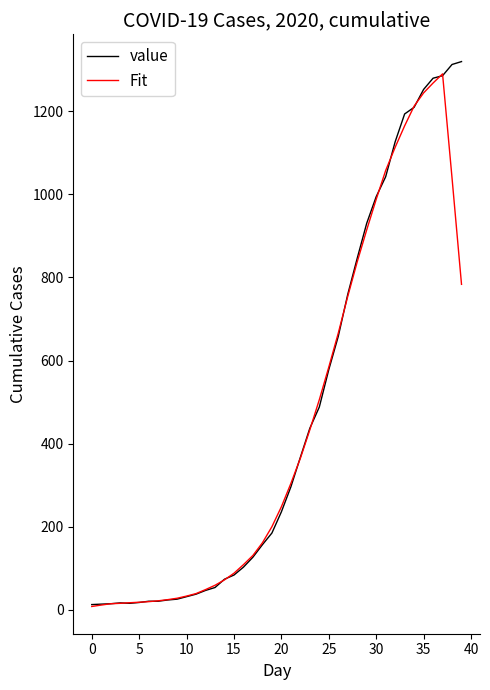

What is the highest value of the value series?

1319.0